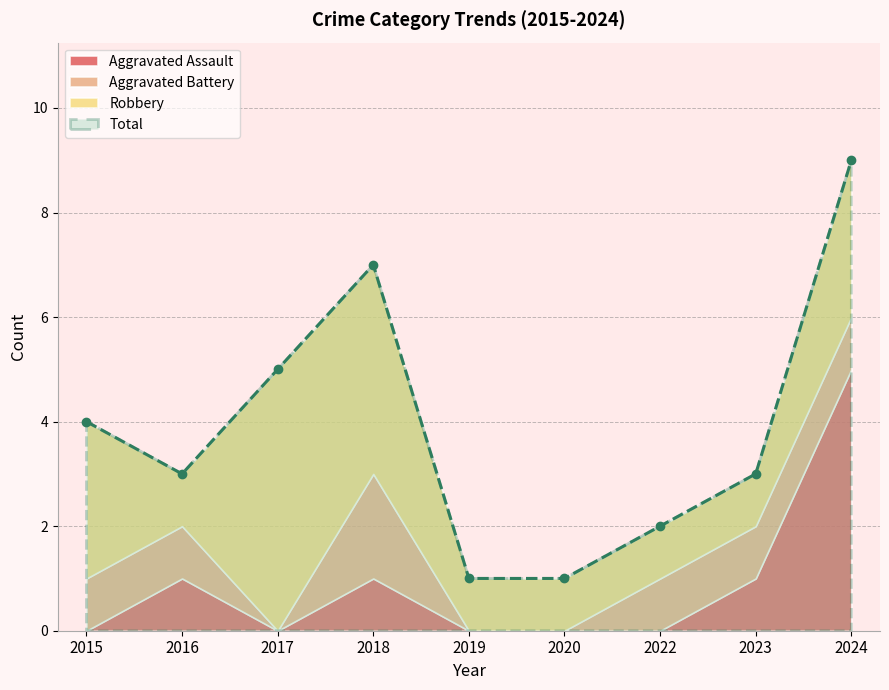

What is the difference between the Total values at 2016 and 2015?

1